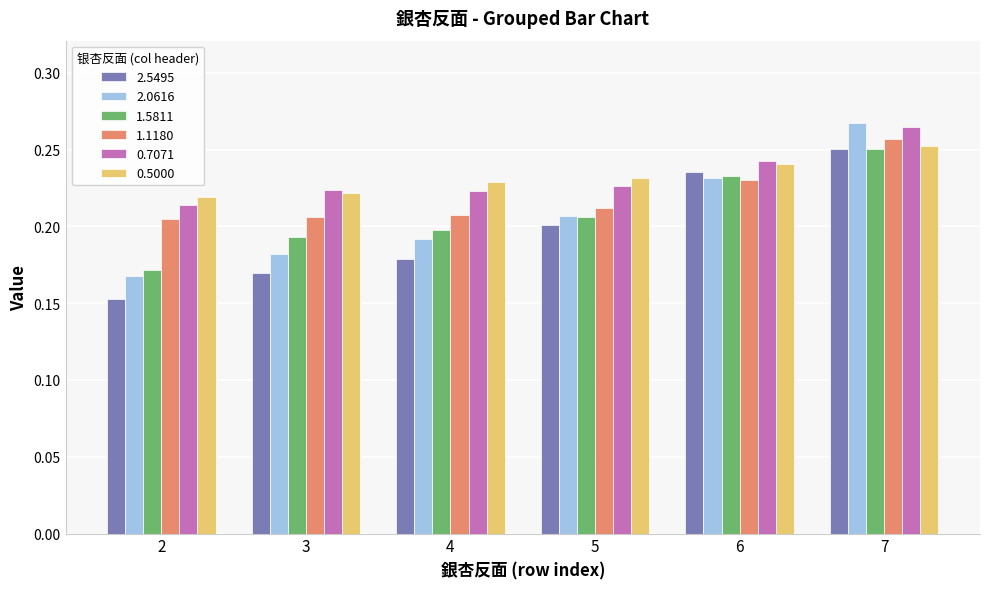

Which series changed the most between 3 and 4?

2.5495